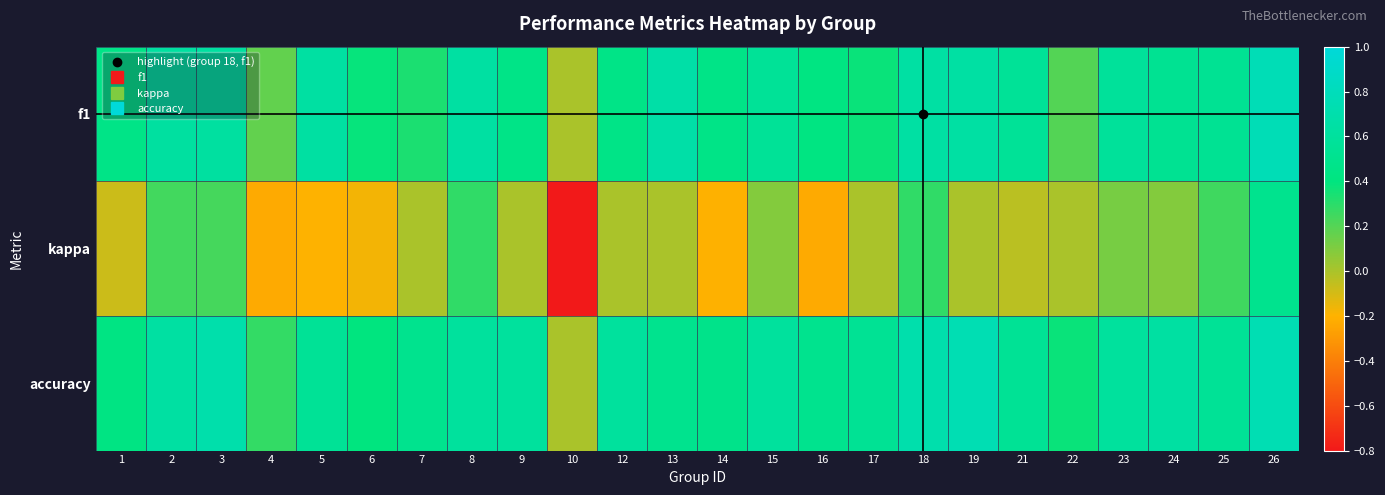

Between 1 and 25, which is larger?

25